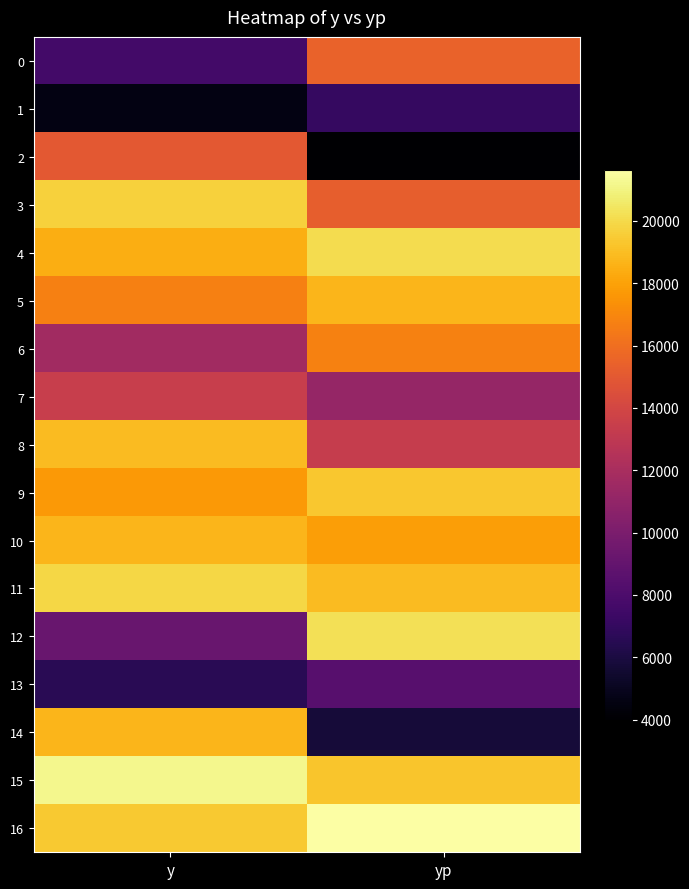

Which label corresponds to the smallest value in the chart?

yp